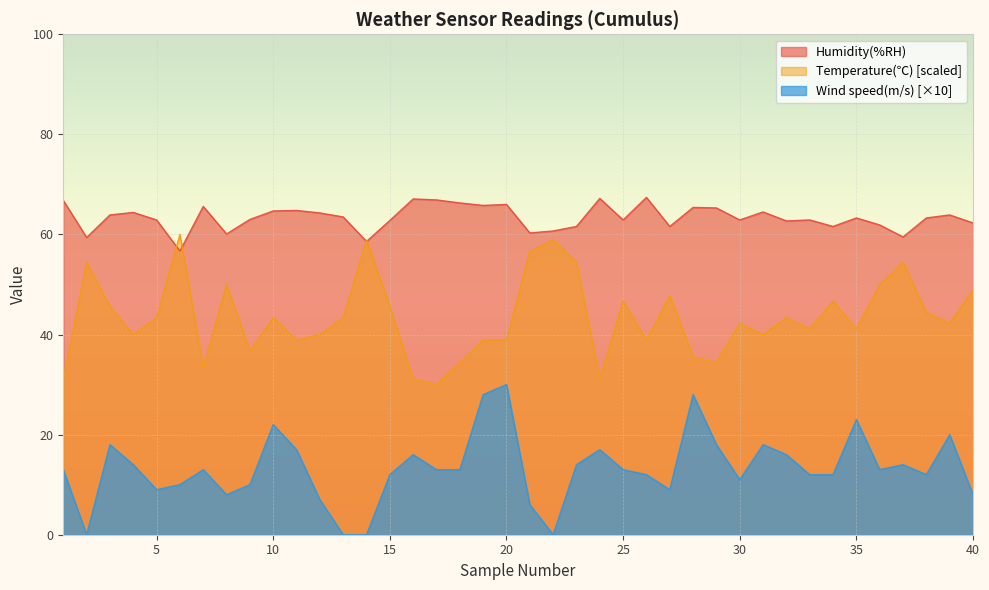

What is the average value of the Humidity(%RH) series?

63.4